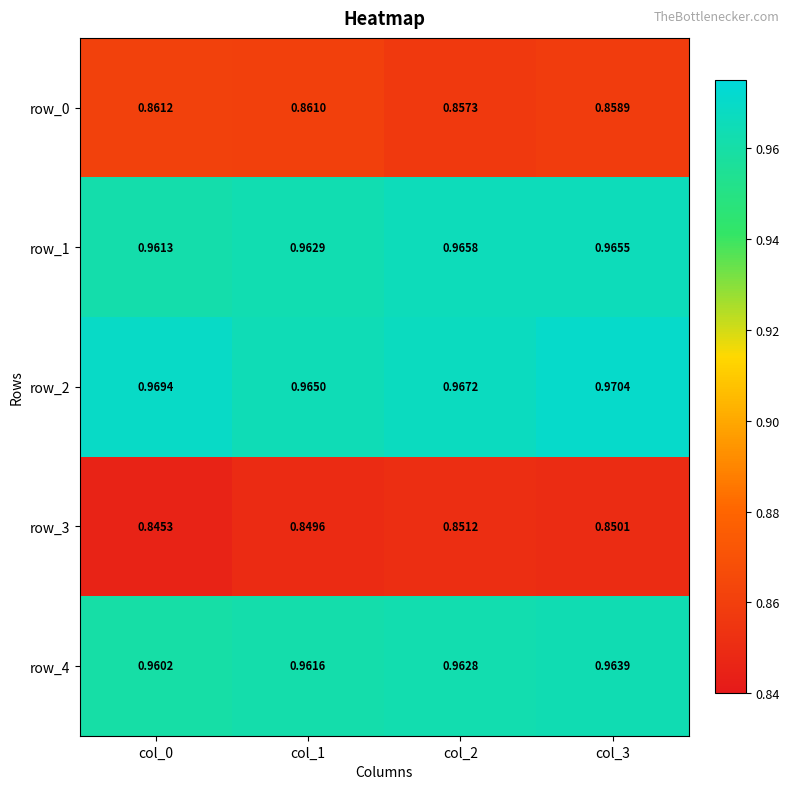

Which label corresponds to the largest value in the chart?

col_3